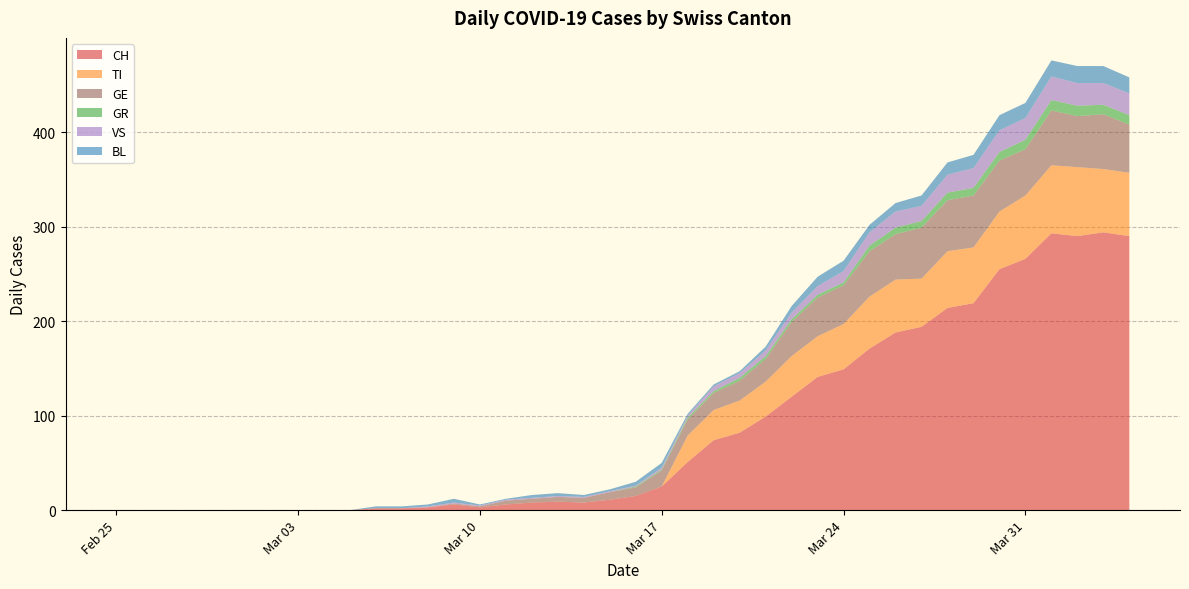

Reading right to left, extract all data points from this chart.

CH: 290	294	290	293	266	255	219	214	194	188	171	149	141	120	99	82	74	51	25	15	11	8	9	8	6	3	6	3	2	2	0	0	0	0	0	0	0	0	0	0
TI: 67	67	73	72	67	61	59	60	51	56	55	48	43	43	37	34	32	28	0	0	0	0	0	0	0	0	0	0	0	0	0	0	0	0	0	0	0	0	0	0
GR: 10	10	11	11	10	9	8	8	7	7	6	3	3	3	3	3	2	2	1	1	0	0	0	0	0	0	0	0	0	0	0	0	0	0	0	0	0	0	0	0
VS: 23	23	24	25	23	23	21	19	16	17	14	12	9	7	6	5	5	2	2	1	1	1	1	1	1	1	1	1	0	0	0	0	0	0	0	0	0	0	0	0
BL: 17	18	18	17	16	16	14	13	11	9	8	11	10	7	4	2	2	2	5	4	2	2	3	3	1	1	4	2	2	2	0	0	0	0	0	0	0	0	0	0
GE: 51	58	54	58	49	54	55	54	54	48	48	41	41	36	24	21	18	17	17	9	8	5	5	4	4	1	1	0	0	0	0	0	0	0	0	0	0	0	0	0